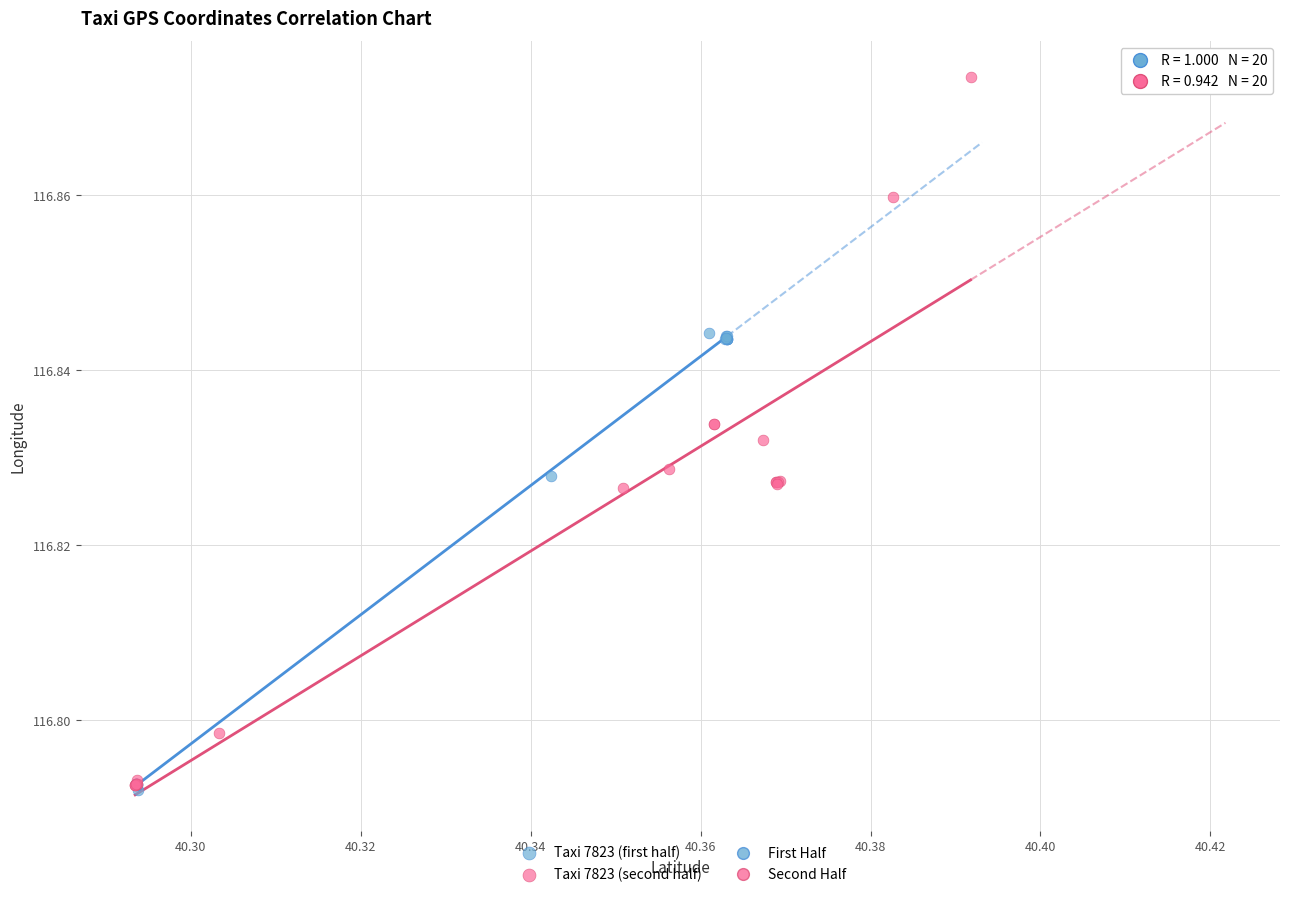

Which series has the widest spread of Y values?

Taxi 7823 (second half)